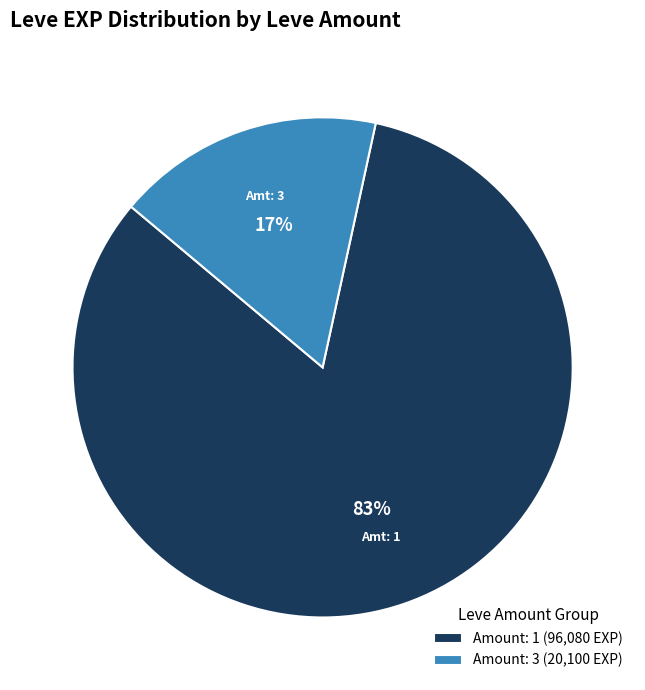

Is there any slice that represents more than half of the pie?

Yes